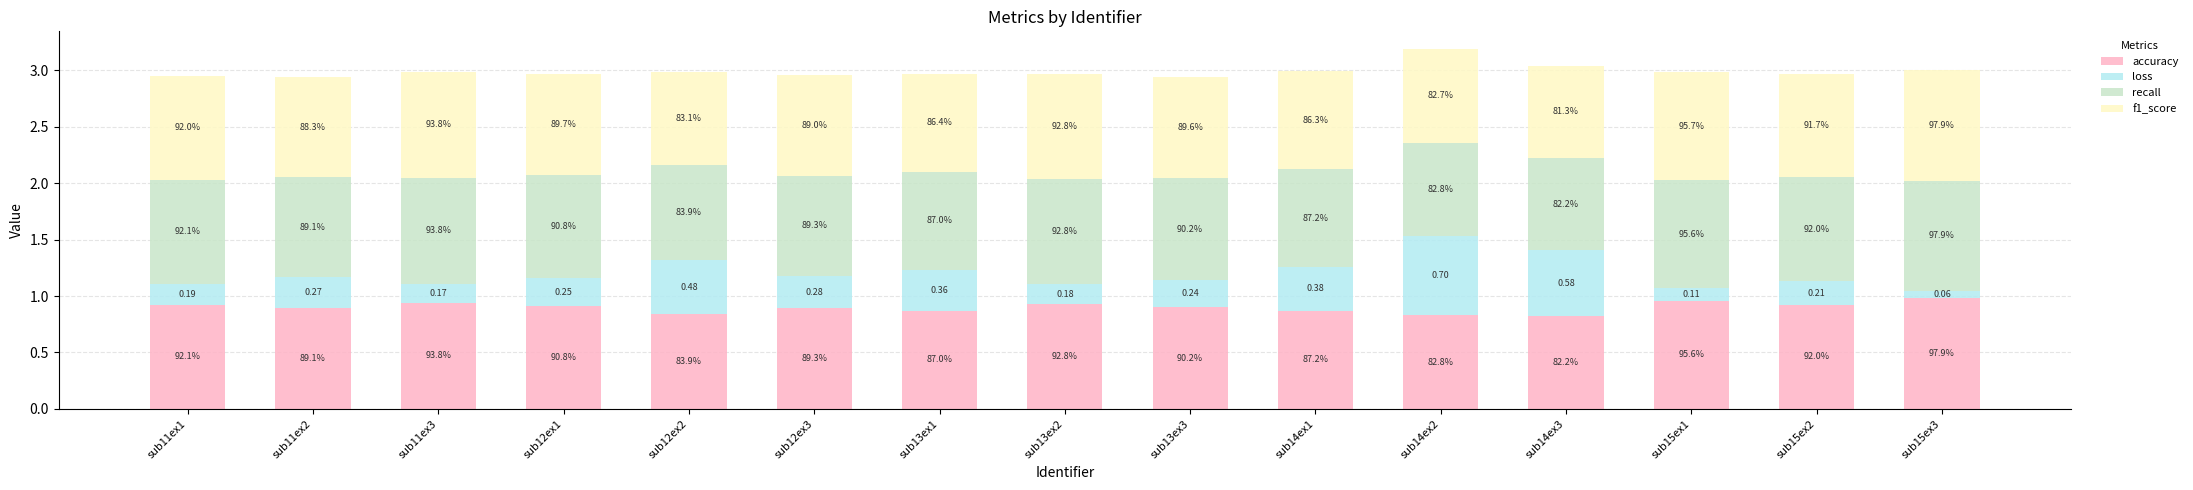

How many bars are there in total?

15